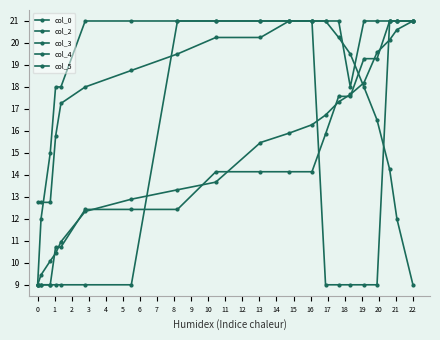

Reading left to right, what are all the values shown in this chart?

col_0: 9.0	9.4	10.1	10.4	11.0	12.3	12.9	13.3	13.7	15.5	15.9	16.3	16.7	17.3	17.7	18.2	19.6	20.1	20.6	21.0
col_2: 9.0	9.0	9.0	10.7	10.7	12.4	12.4	12.4	14.1	14.1	14.1	14.1	15.9	17.6	17.6	19.3	19.3	21.0	21.0	21.0
col_3: 12.8	12.8	12.8	15.8	17.2	18.0	18.8	19.5	20.2	20.2	21.0	21.0	21.0	20.2	19.5	18.0	16.5	14.2	12.0	9.0
col_4: 9.0	9.0	9.0	9.0	9.0	9.0	9.0	21.0	21.0	21.0	21.0	21.0	9.0	9.0	9.0	9.0	9.0	21.0	21.0	21.0
col_5: 9.0	12.0	15.0	18.0	18.0	21.0	21.0	21.0	21.0	21.0	21.0	21.0	21.0	21.0	18.0	21.0	21.0	21.0	21.0	21.0